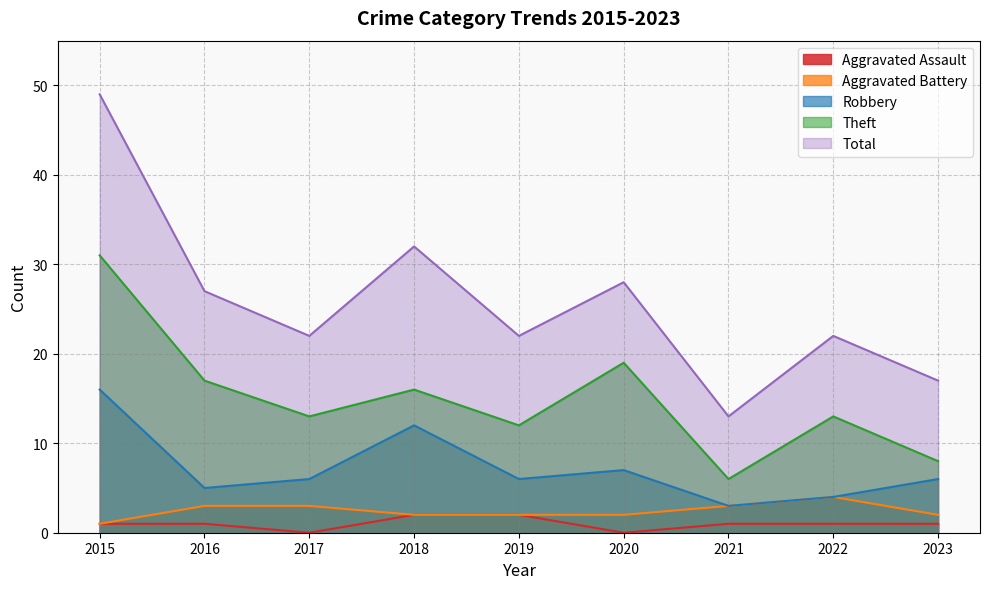

Is it true that Total equals 5 at 2019?

False